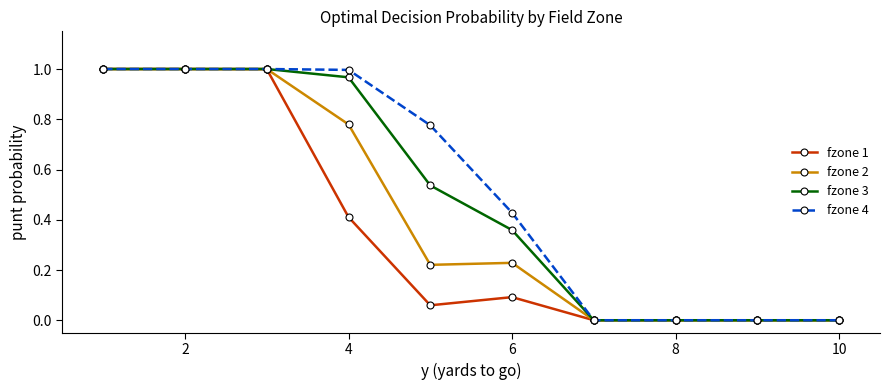

What is the total value across all series at 2?

4.0